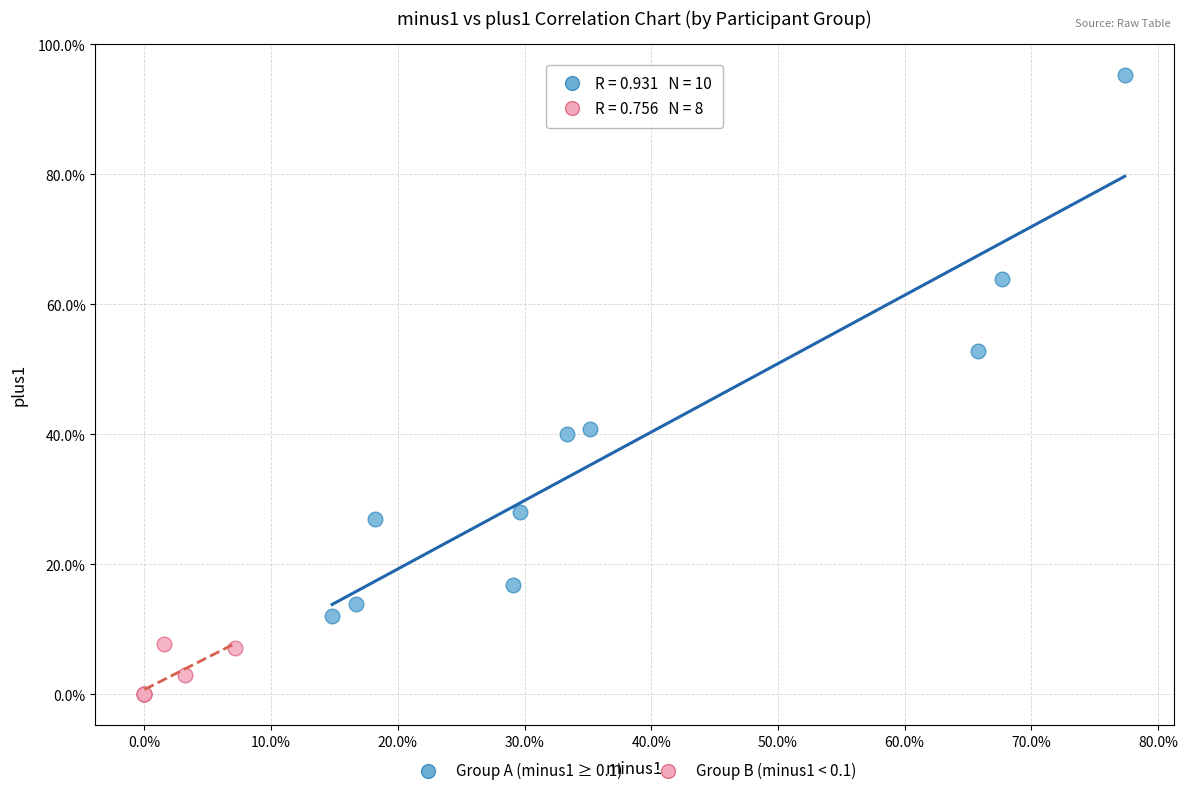

Which series reaches the minimum Y coordinate?

Group B (minus1 < 0.1)